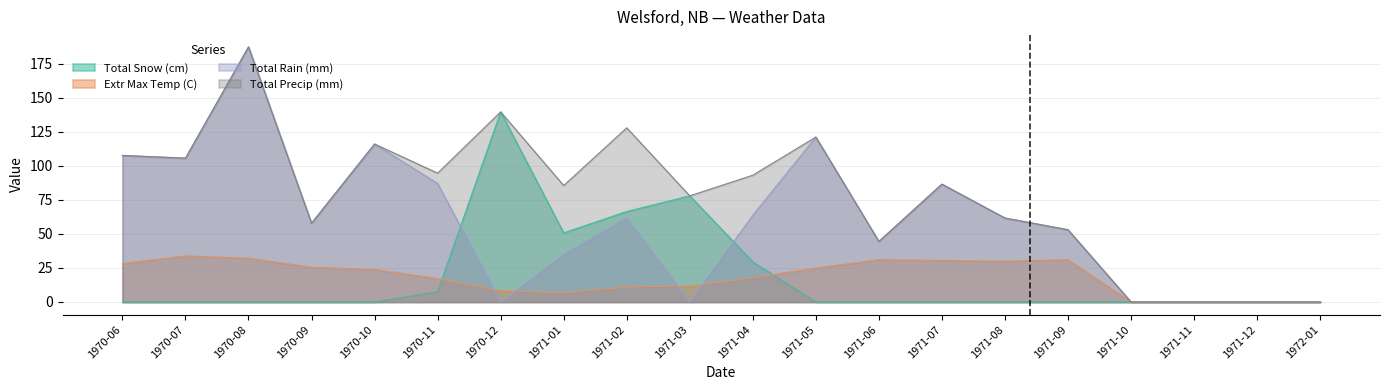

Where is the first local maximum for Total Rain (mm)?

1970-08